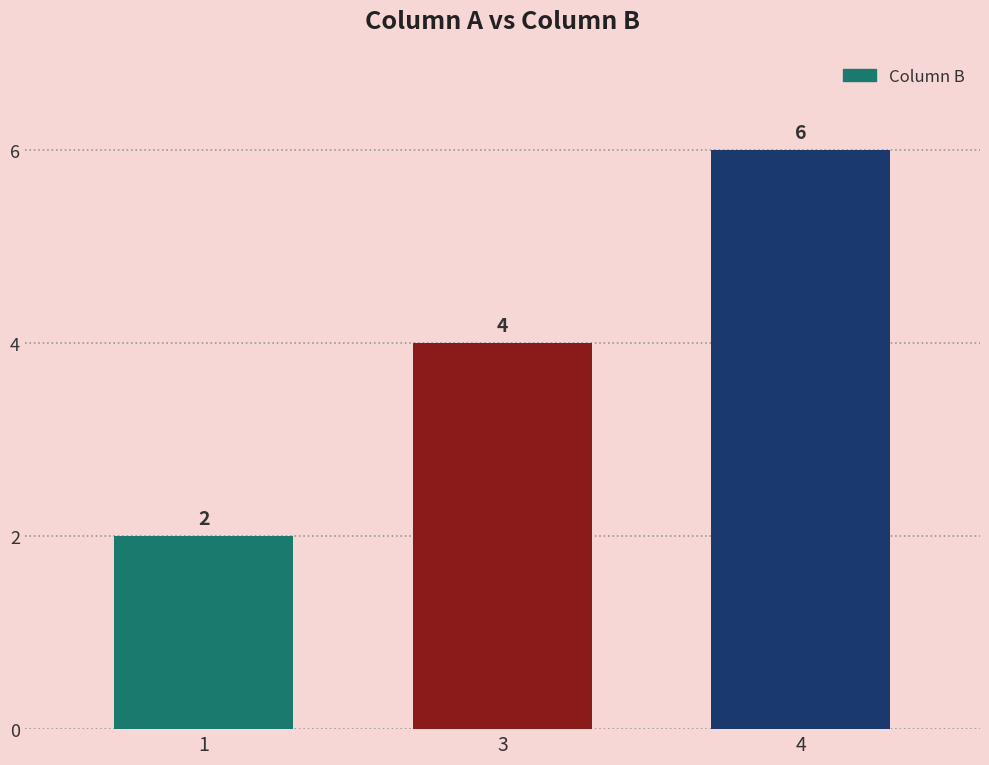

Where is the data nearest to the value 4?

3